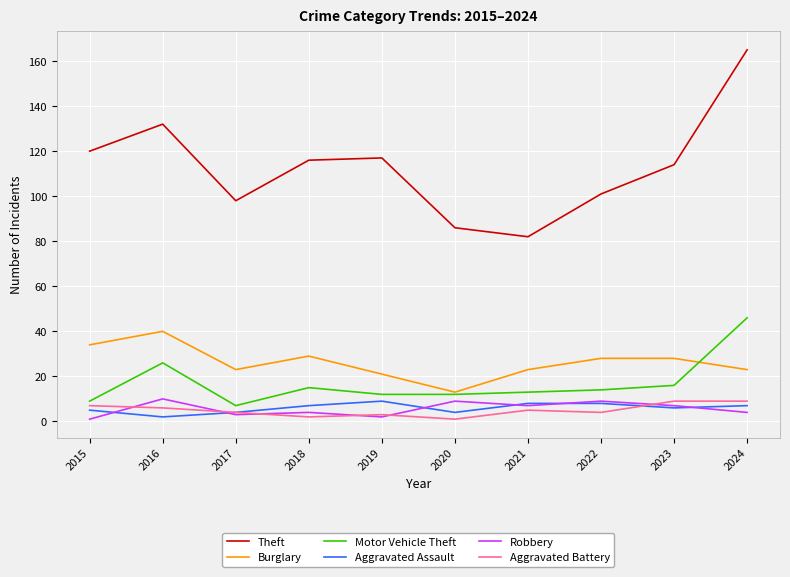

What are all the series names shown in the legend?

Theft, Burglary, Motor Vehicle Theft, Aggravated Assault, Robbery, Aggravated Battery